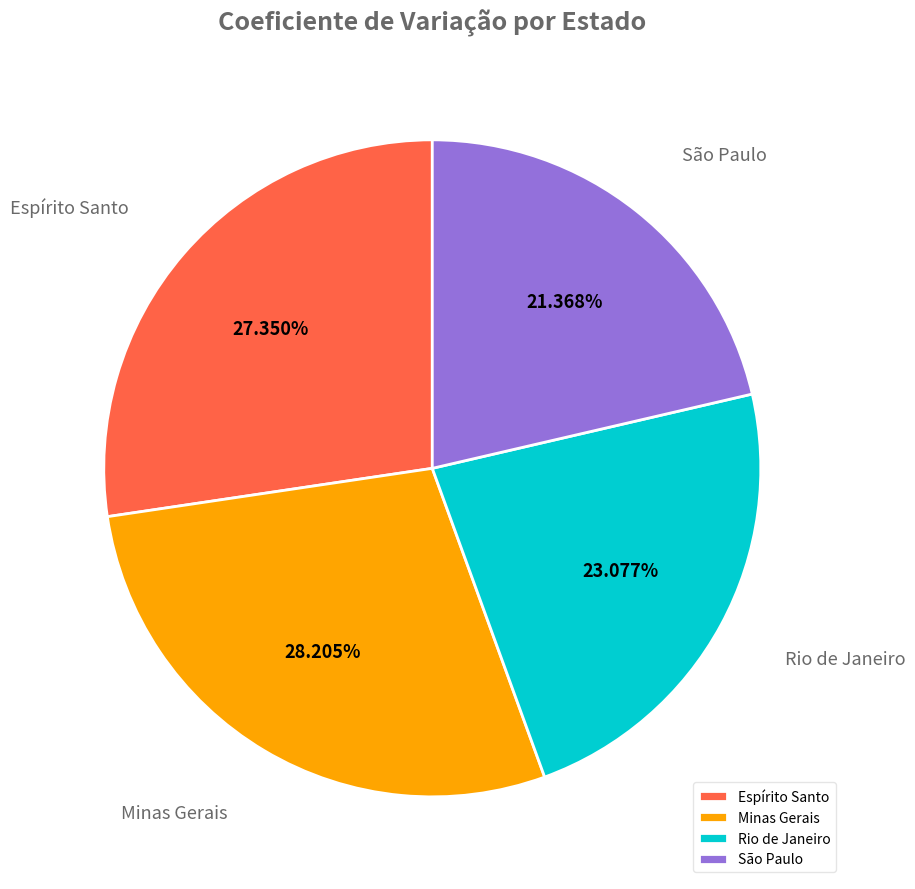

What percentage is the Rio de Janeiro slice, to the nearest percent?

23%